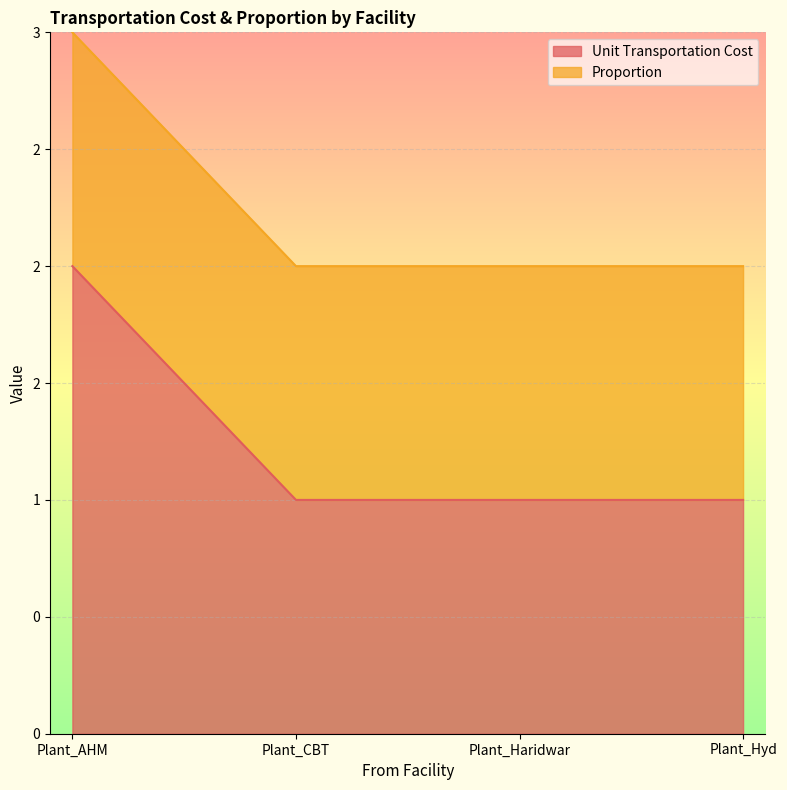

What is the label of the 2nd point from the left?

Plant_CBT